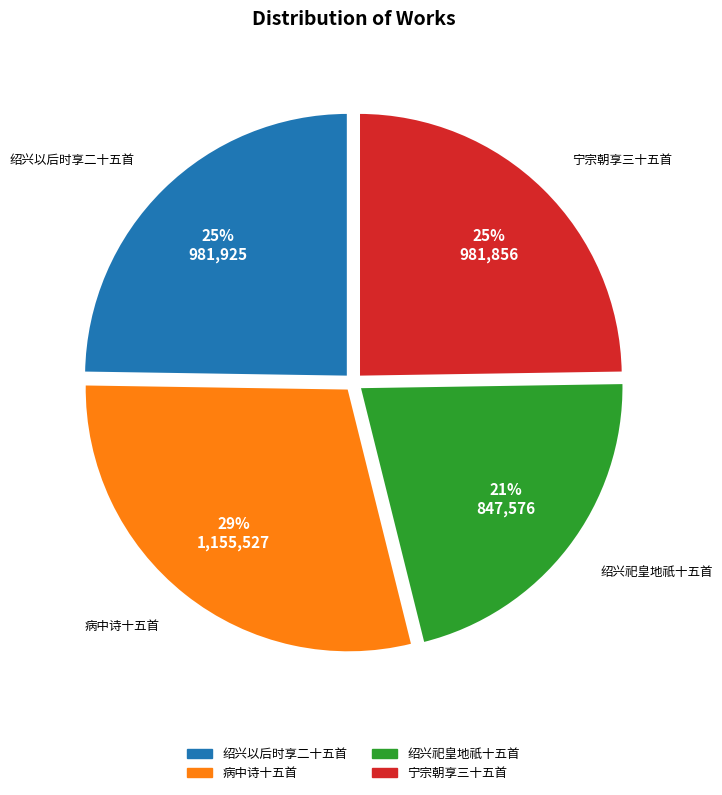

Does any single category account for the majority?

No